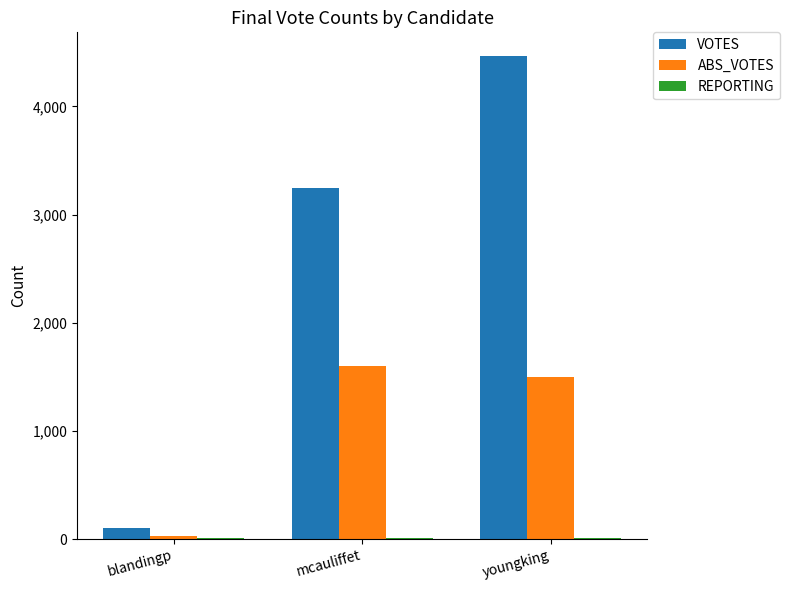

At which category does the chart reach its peak across all series?

youngking